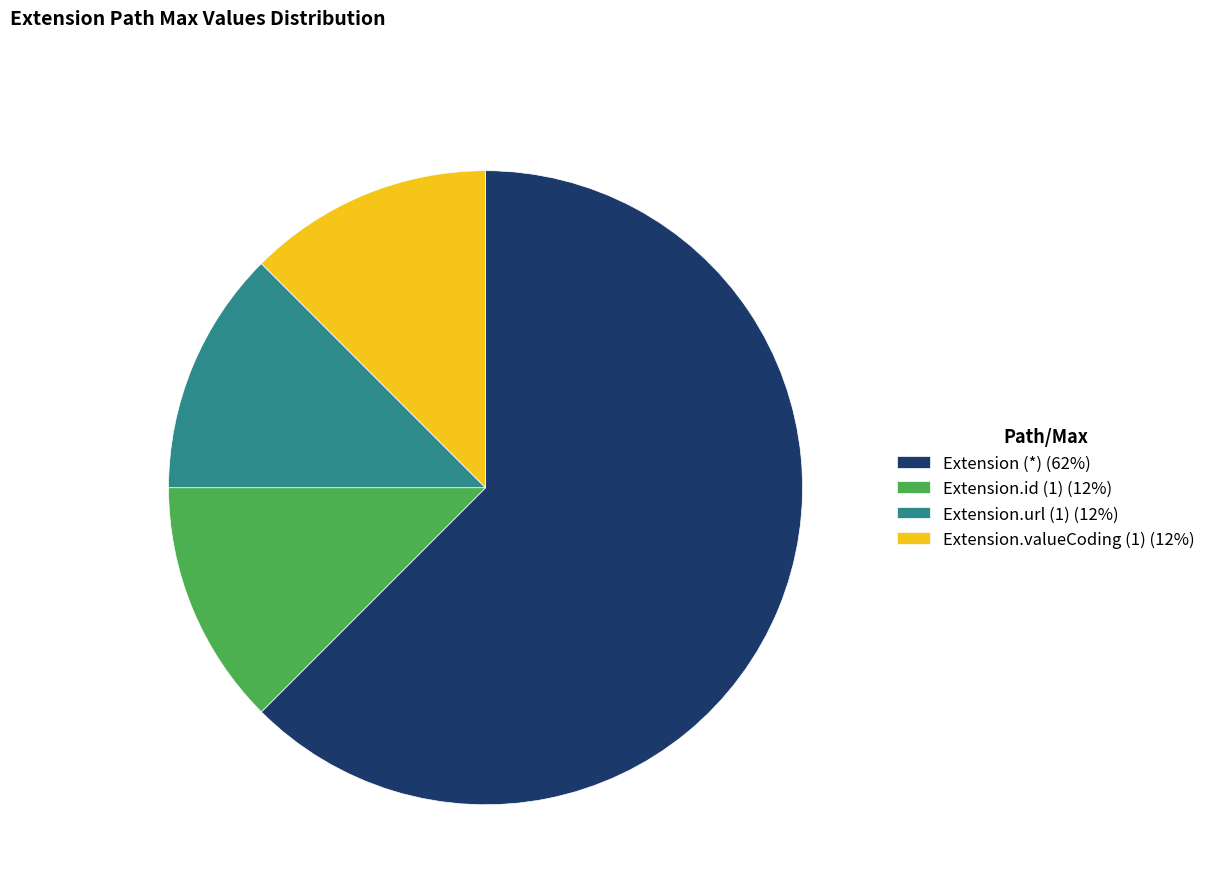

Is the sum of Extension.id (1) (12%) and Extension (*) (62%) greater than half?

Yes